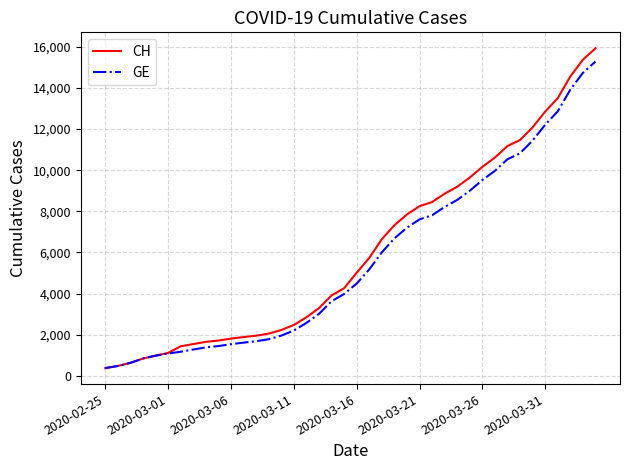

Which series has the largest range (max minus min)?

CH